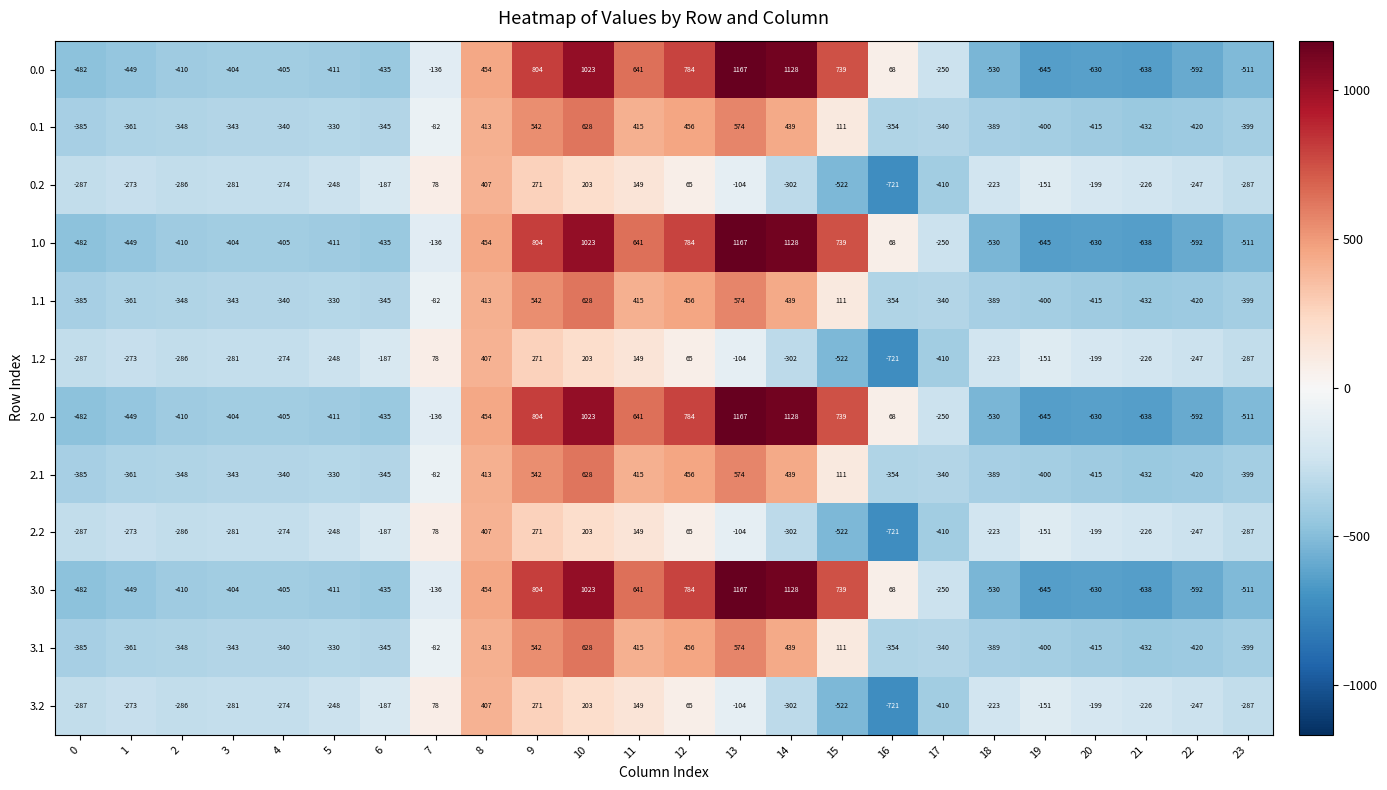

At which label does 2.1 first exceed -340?

5